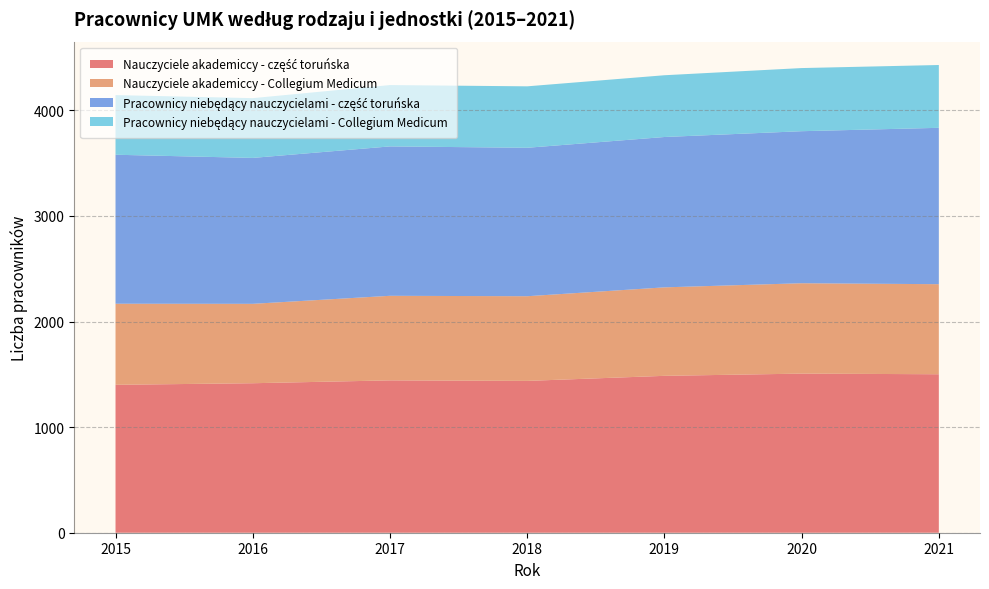

What is the total value across all series at 2019?

4333